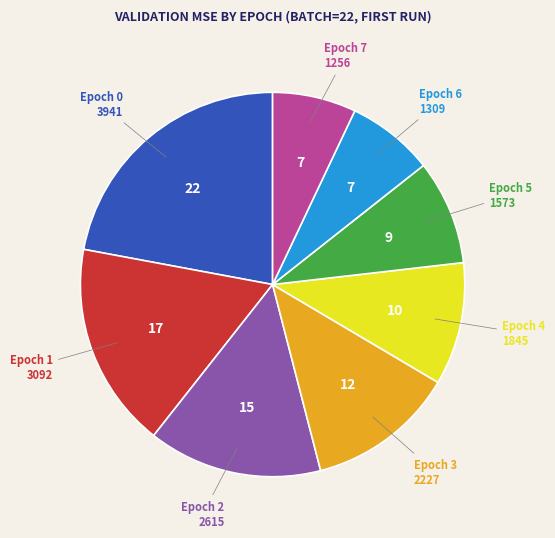

Is there a majority slice in this chart?

No